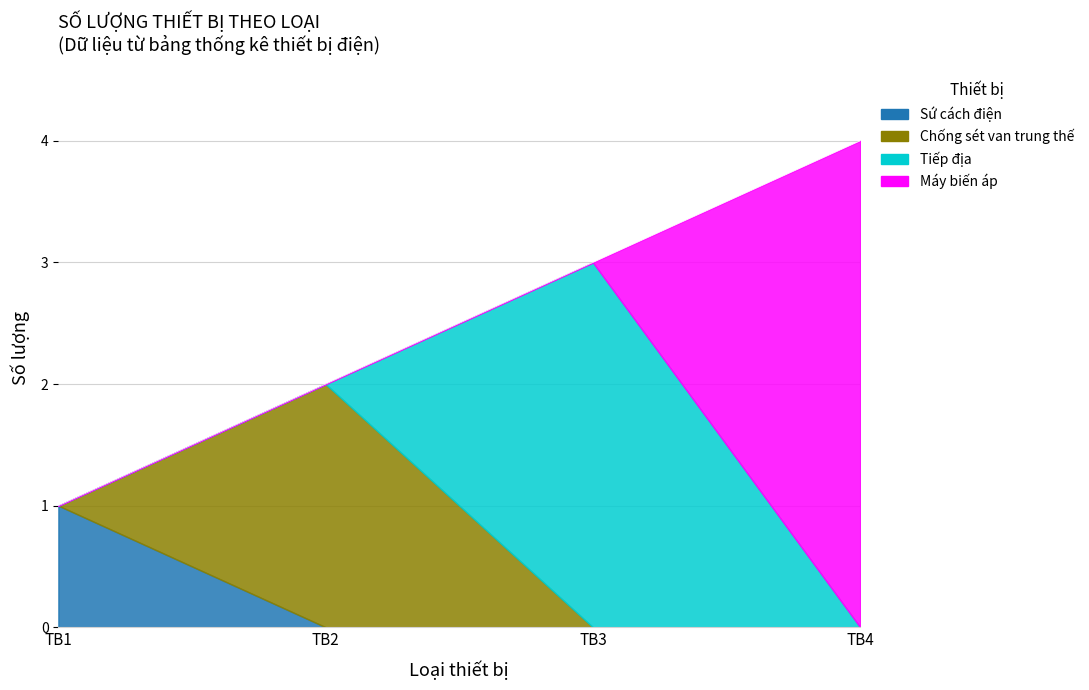

True or false: the data shows 1 at TB2.

False